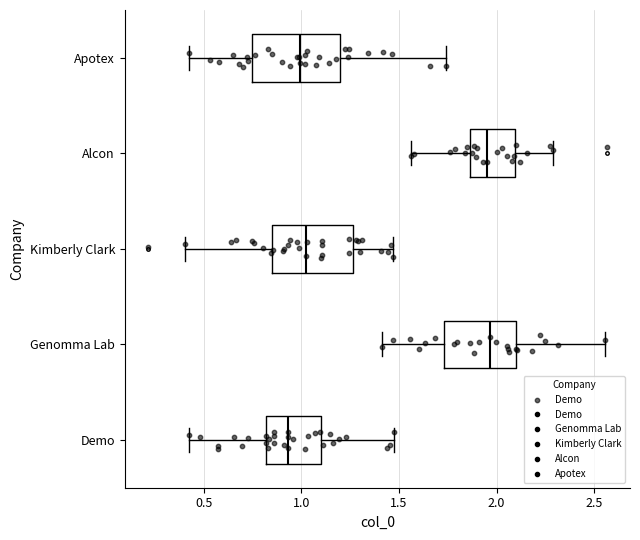

Reading bottom to top, transcribe this box plot: for each box, give where its median line is, the range the box spans, and where its two whiskers end, as read against the x-axis. The values are not printed on the chart, so give them approximately, as read against the axis.

Demo: median 0.95, box 0.80 to 1.10, whiskers 0.45 to 1.45
Genomma Lab: median 1.95, box 1.75 to 2.10, whiskers 1.40 to 2.55
Kimberly Clark: median 1.05, box 0.85 to 1.25, whiskers 0.40 to 1.45
Alcon: median 1.95, box 1.85 to 2.10, whiskers 1.55 to 2.30
Apotex: median 1.00, box 0.75 to 1.20, whiskers 0.40 to 1.75